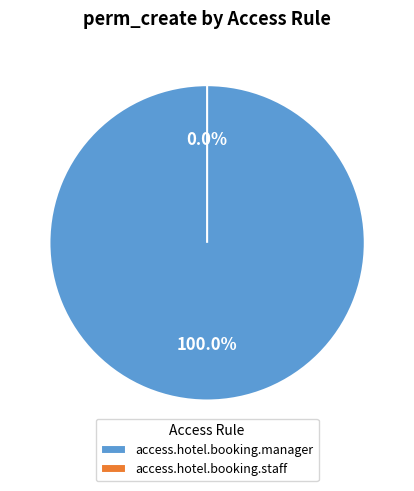

To the nearest percent, what is the average slice percentage?

50%